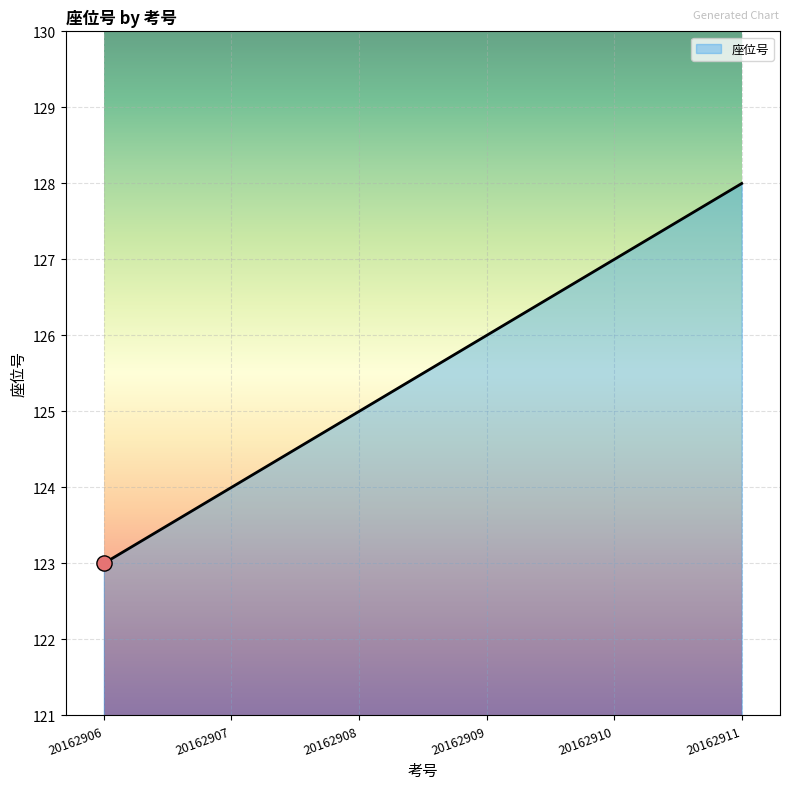

What is the change in value from 20162906 to 20162907?

+1